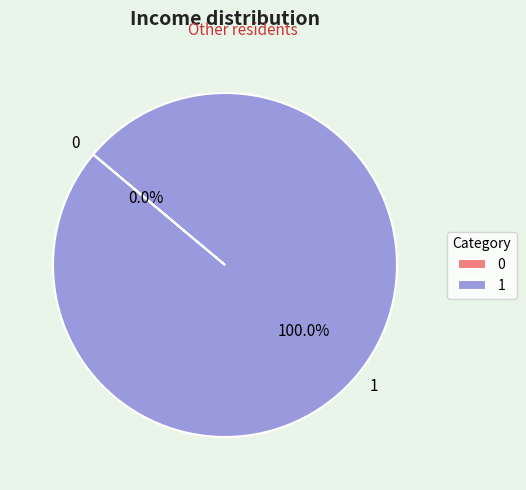

What is the change in value from 0 to 1?

+1